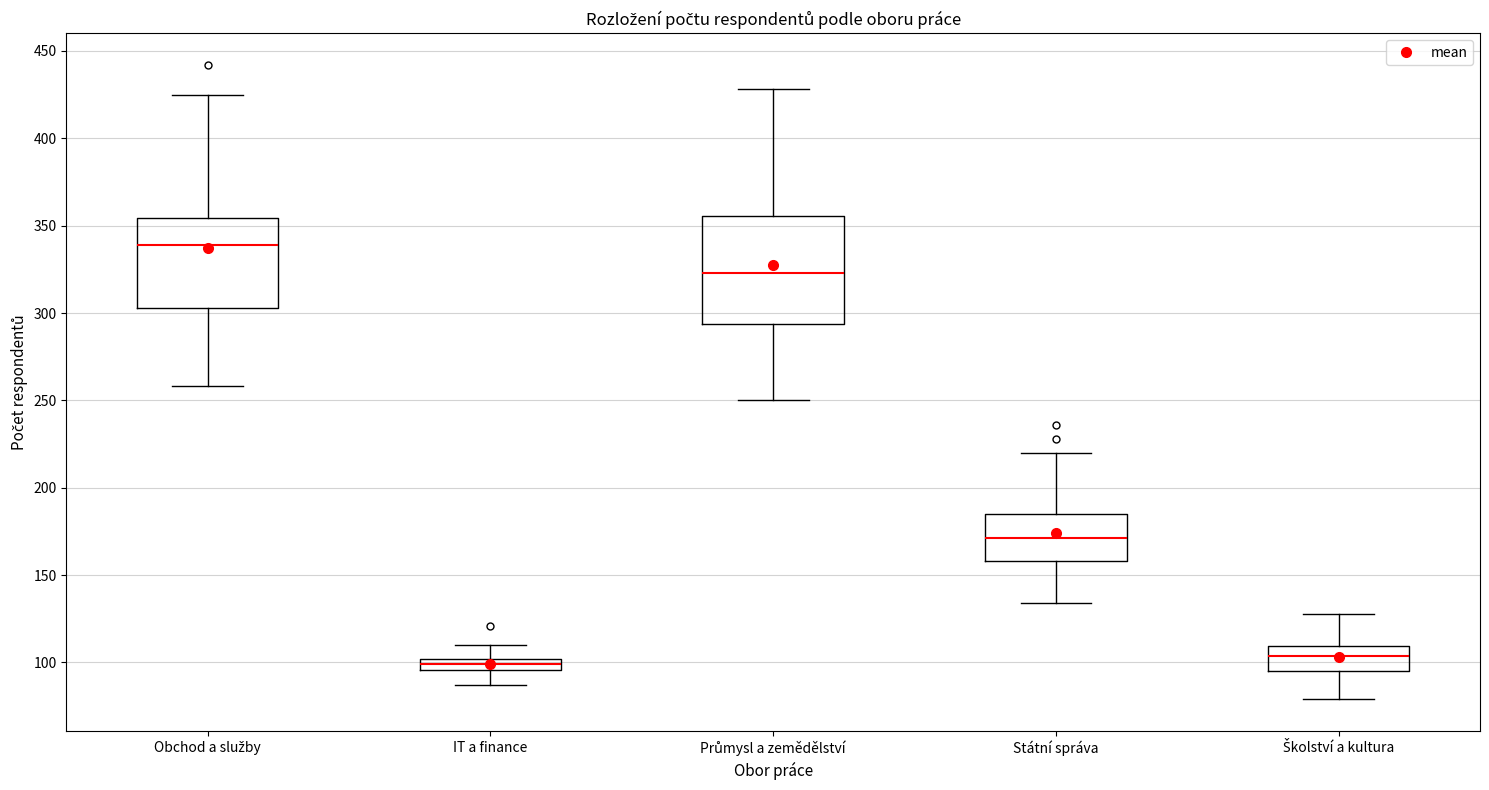

Comparing the boxes themselves (not the whiskers), which one is the tallest?

Průmysl a zemědělství